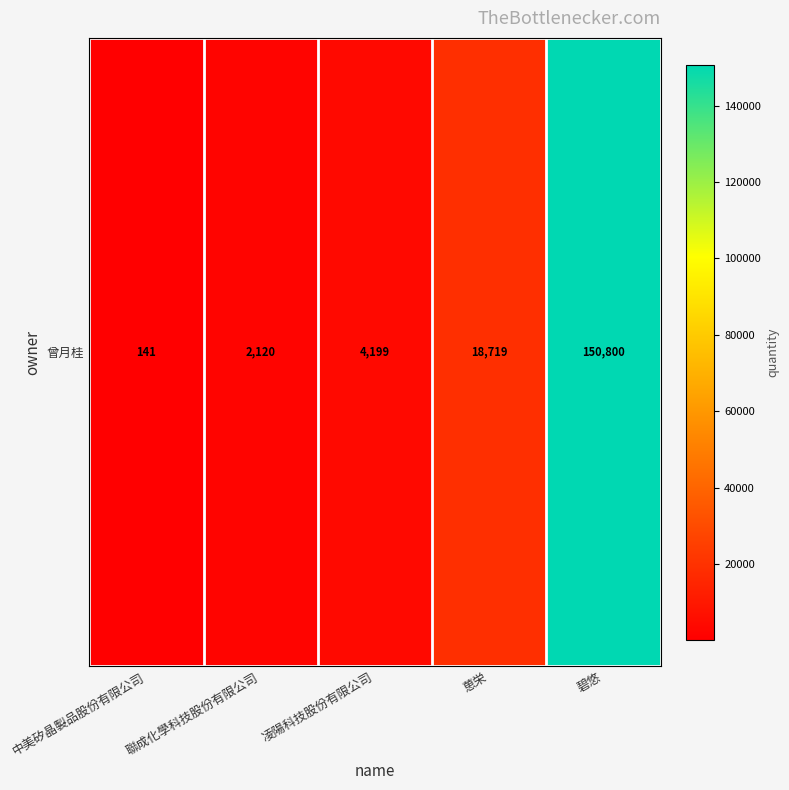

At which category does the chart reach its peak across all series?

碧悠